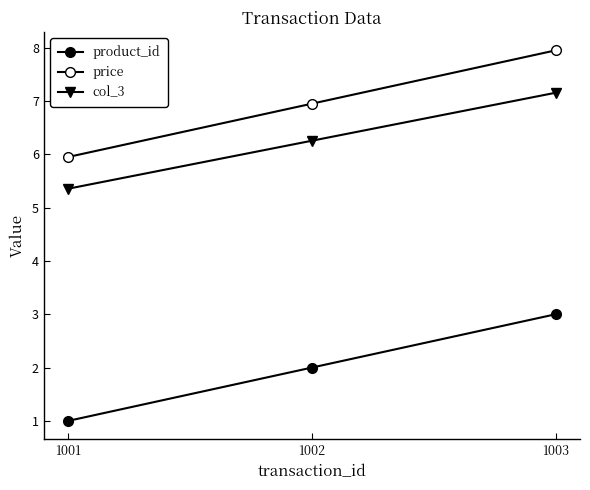

Which series has the largest total across all categories?

price